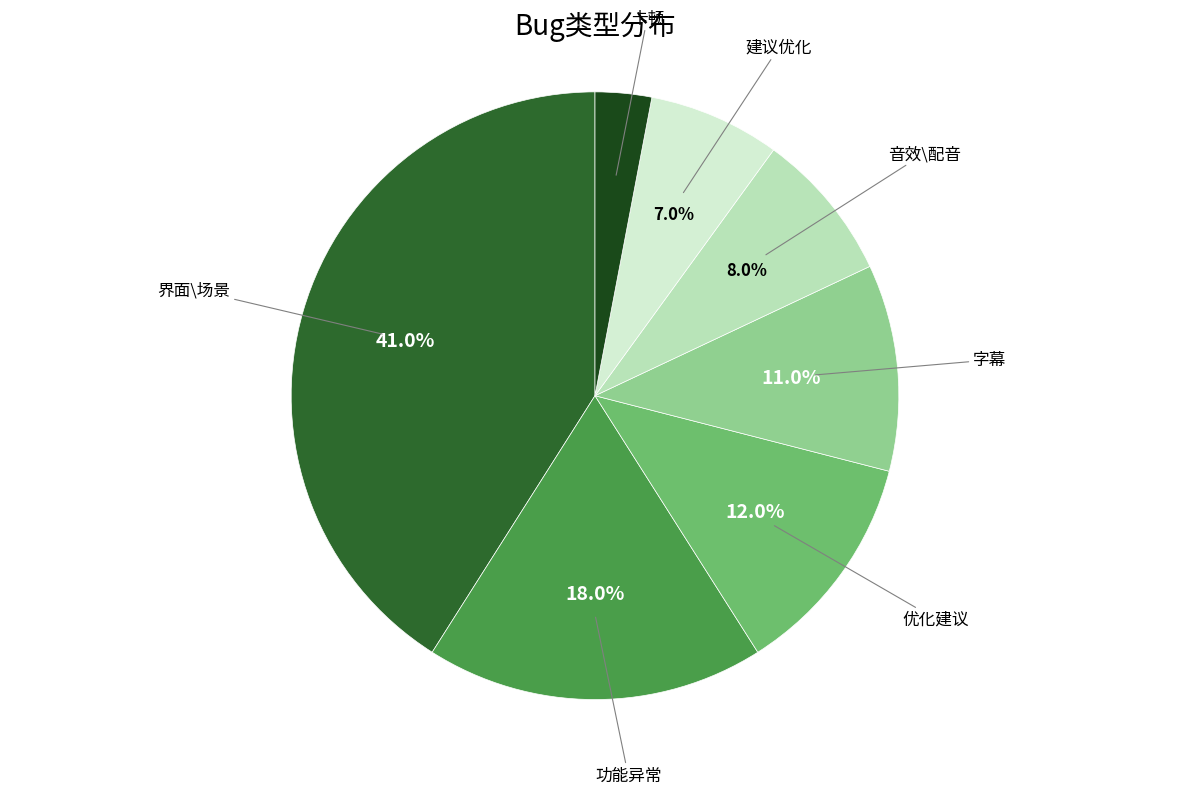

To the nearest percent, what is the difference between the largest and smallest slice percentages?

38%